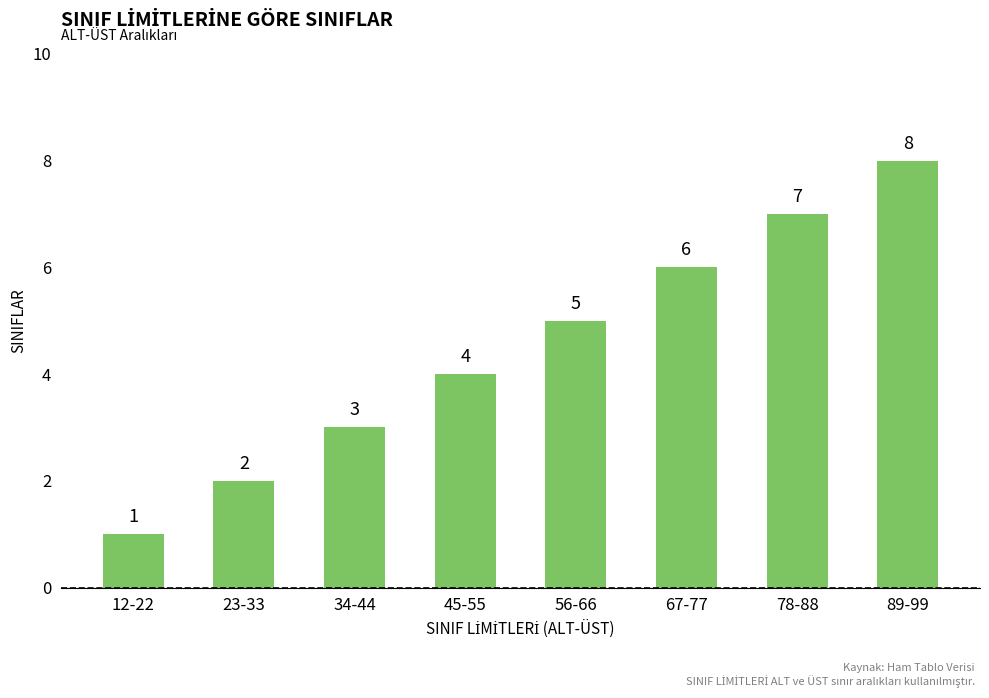

Between 23-33 and 12-22, which is larger?

23-33